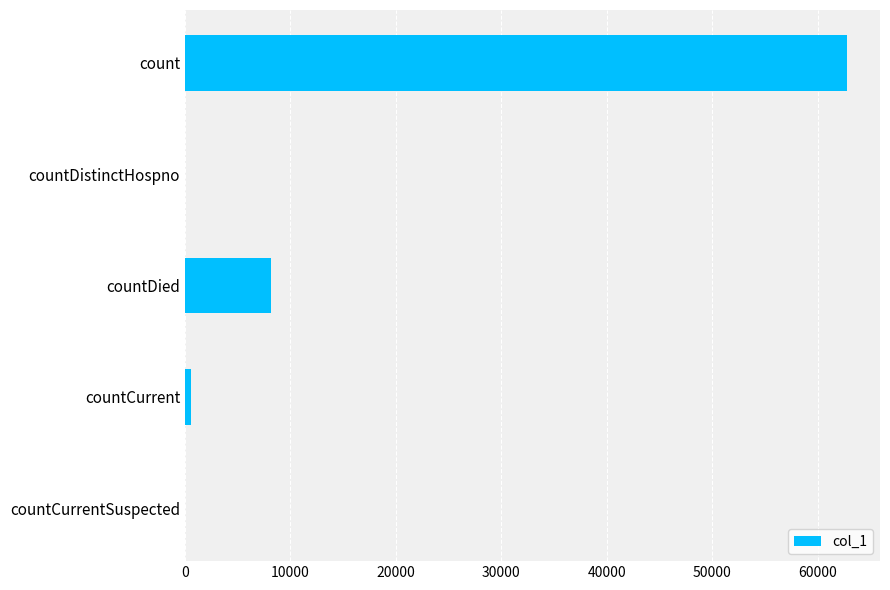

What is the sum of all values?

71528